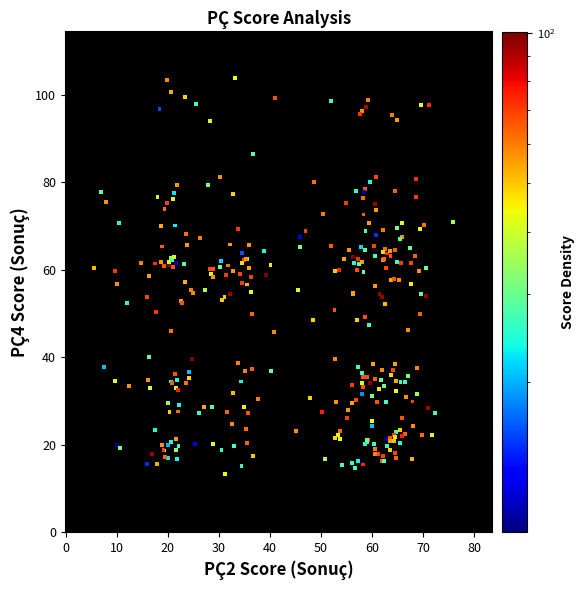

What is the range of X values (max minus min)?

70.4